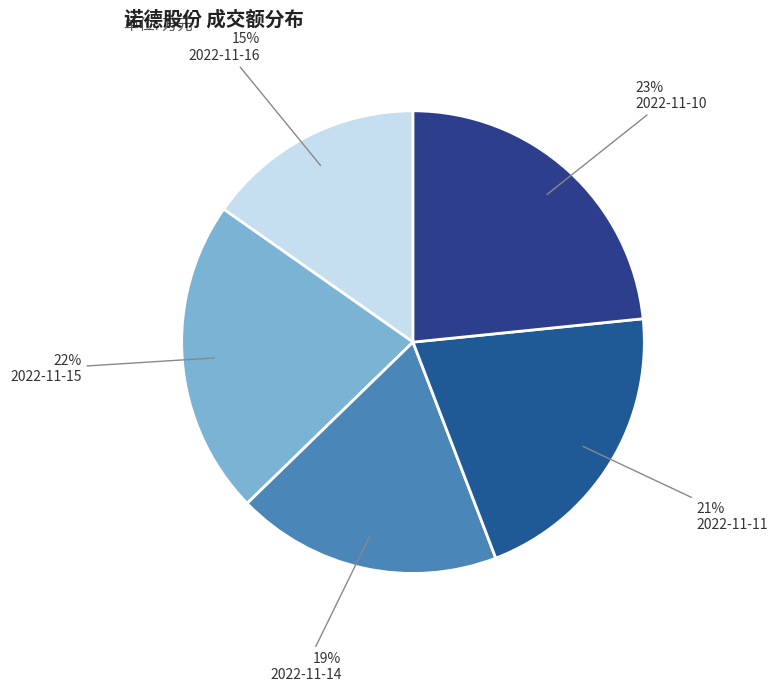

How many slices are in this pie chart?

5